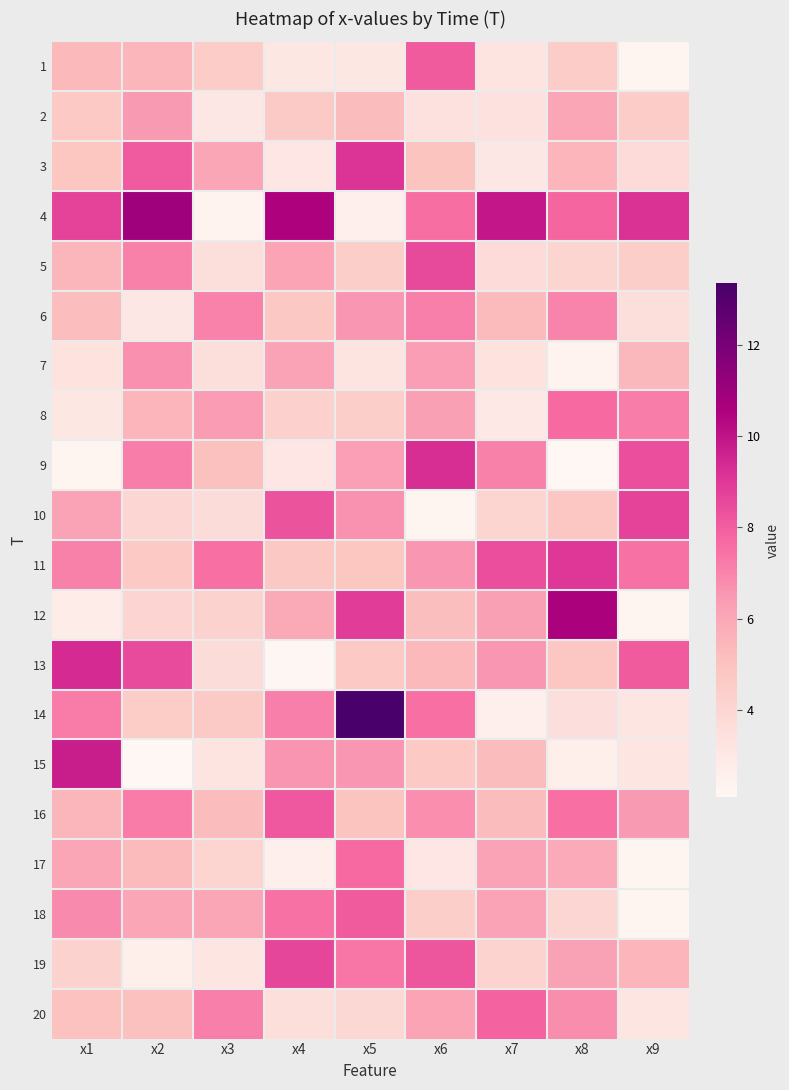

At how many categories does at least one series exceed 8?

8